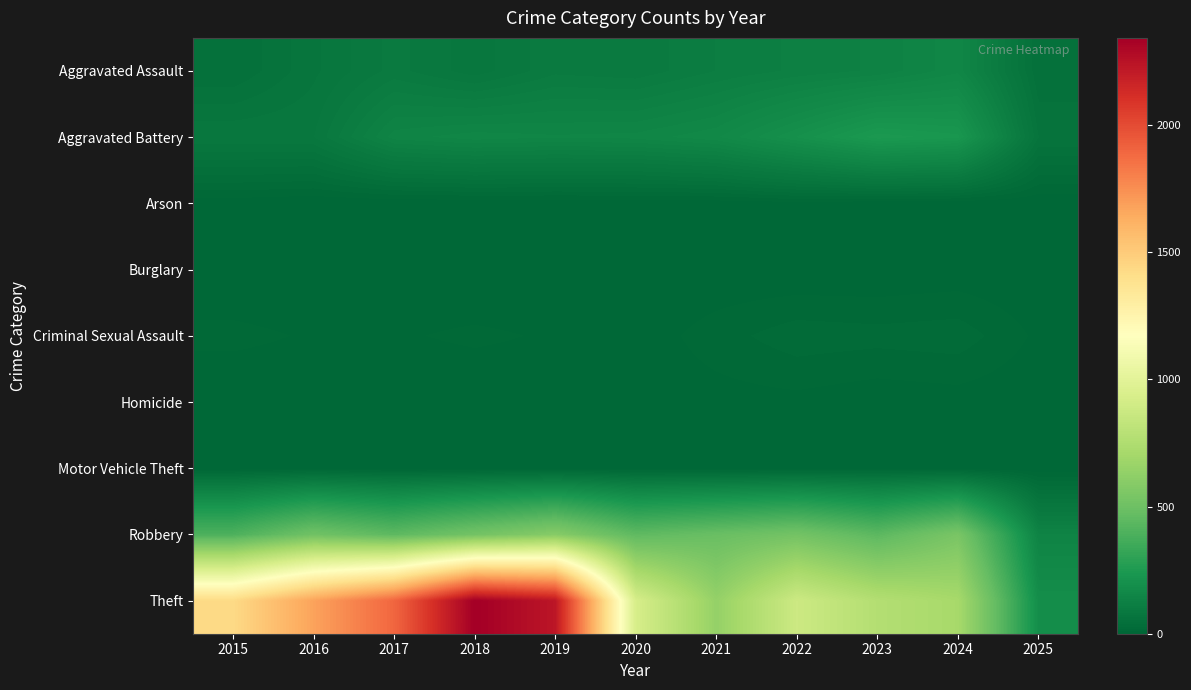

Rank the series by their maximum value, from highest to lowest.

Theft, Robbery, Aggravated Battery, Aggravated Assault, Criminal Sexual Assault, Homicide, Motor Vehicle Theft, Arson, Burglary